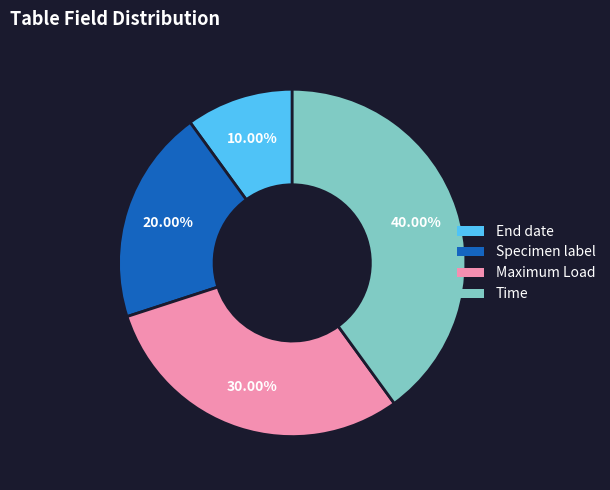

Count the number of slices in the pie.

4